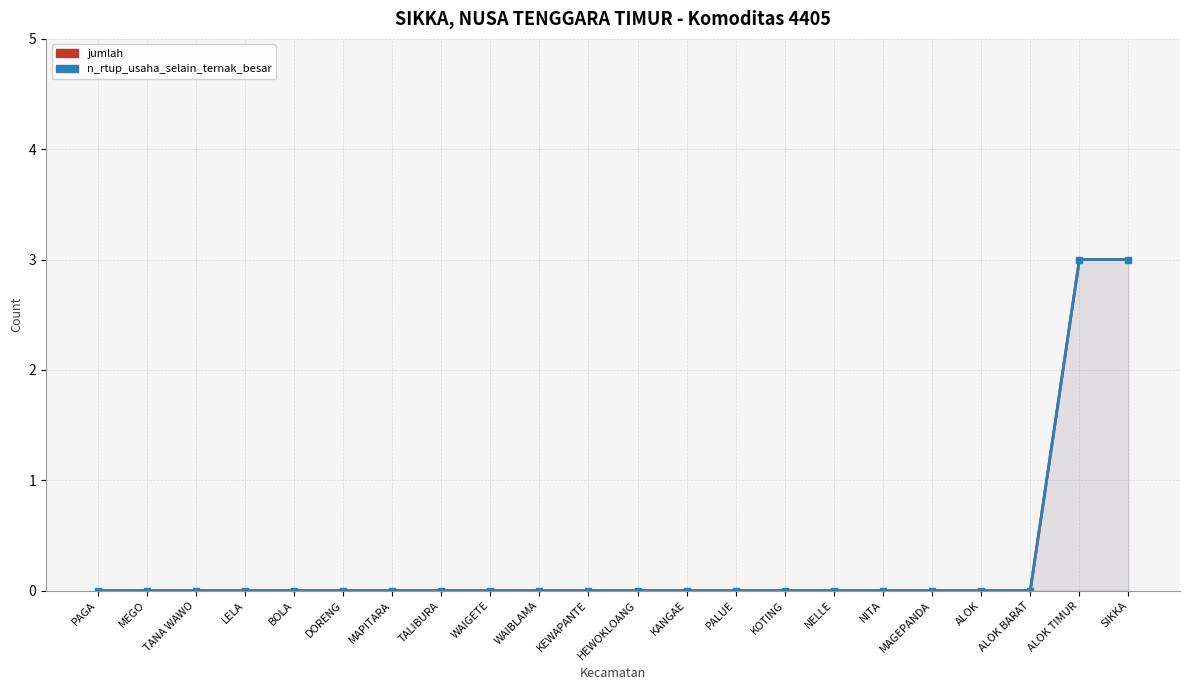

What position from the left is KOTING?

15